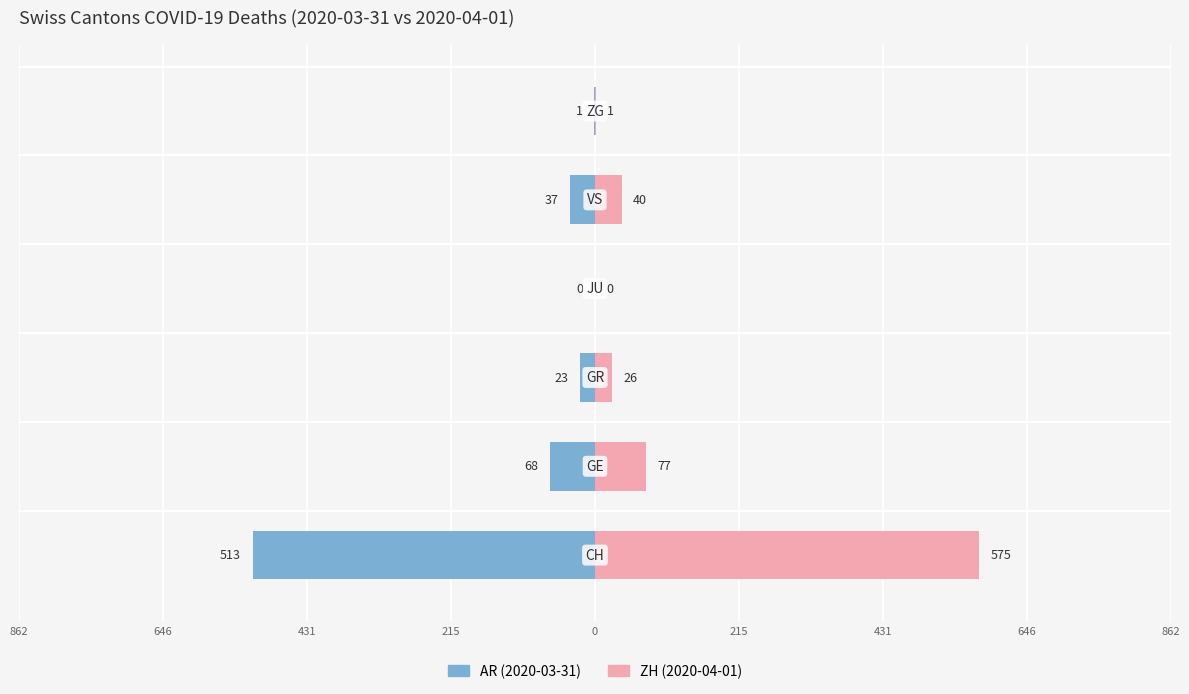

Rank the series by their maximum value, from lowest to highest.

AR (2020-03-31), ZH (2020-04-01)